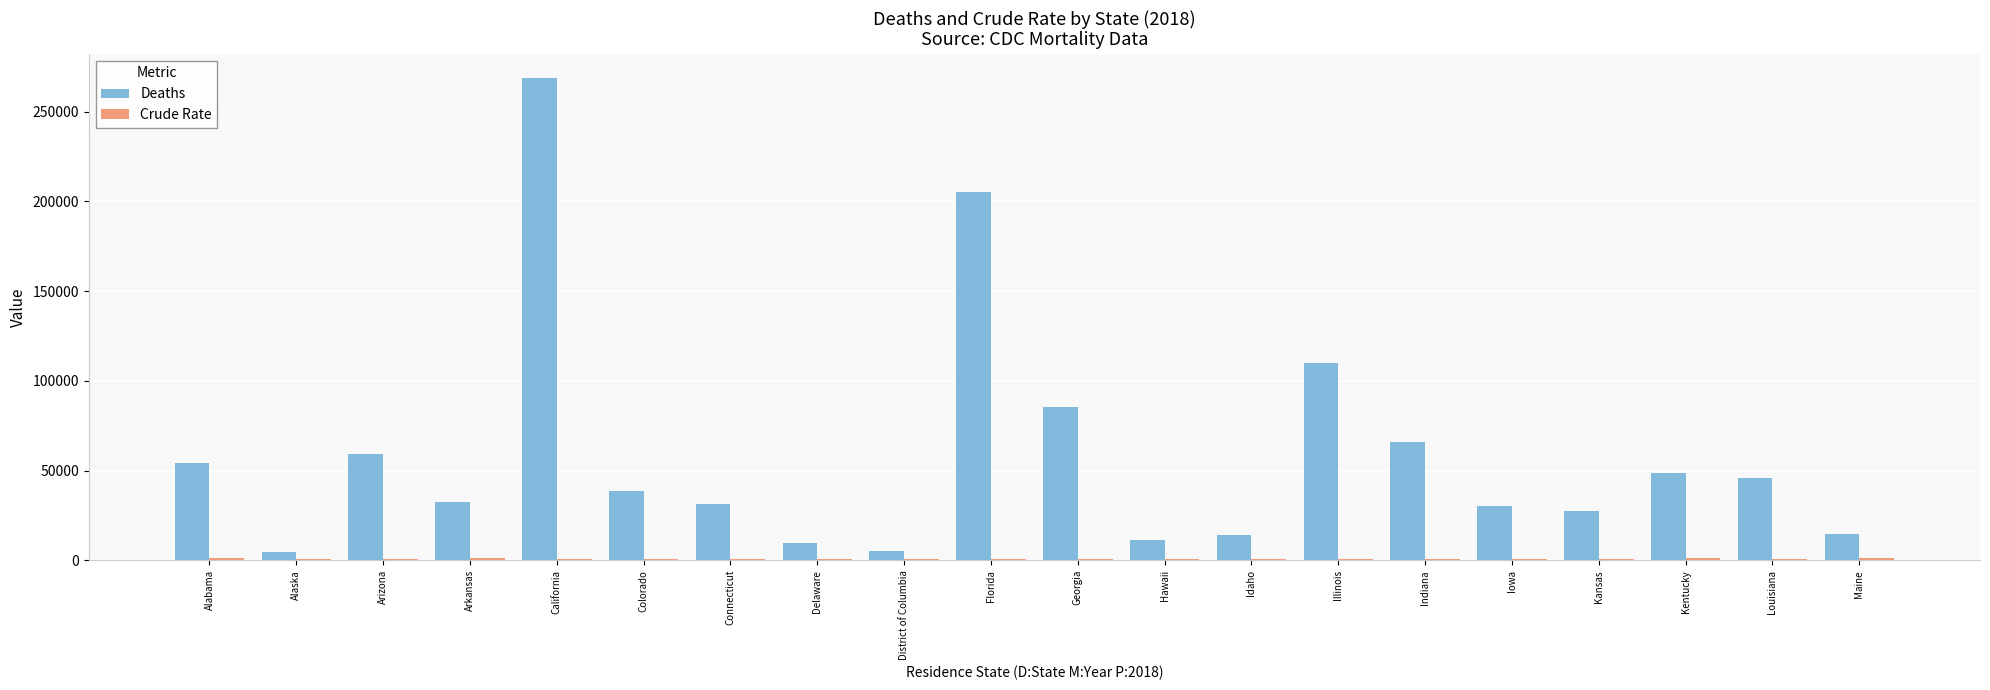

Where is Deaths nearest to the value 136635?

Illinois